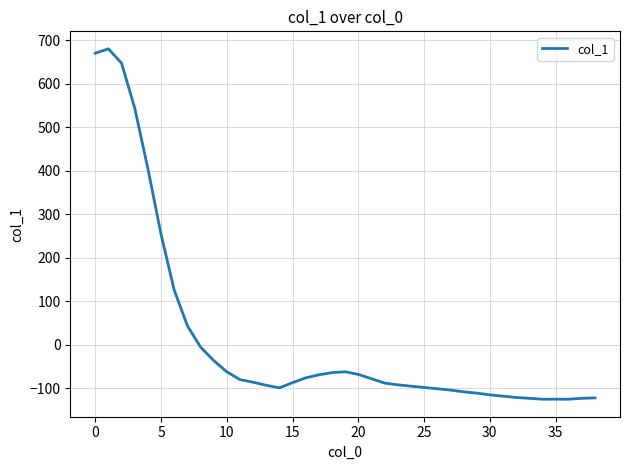

What is the difference between the second highest and second lowest values?

795